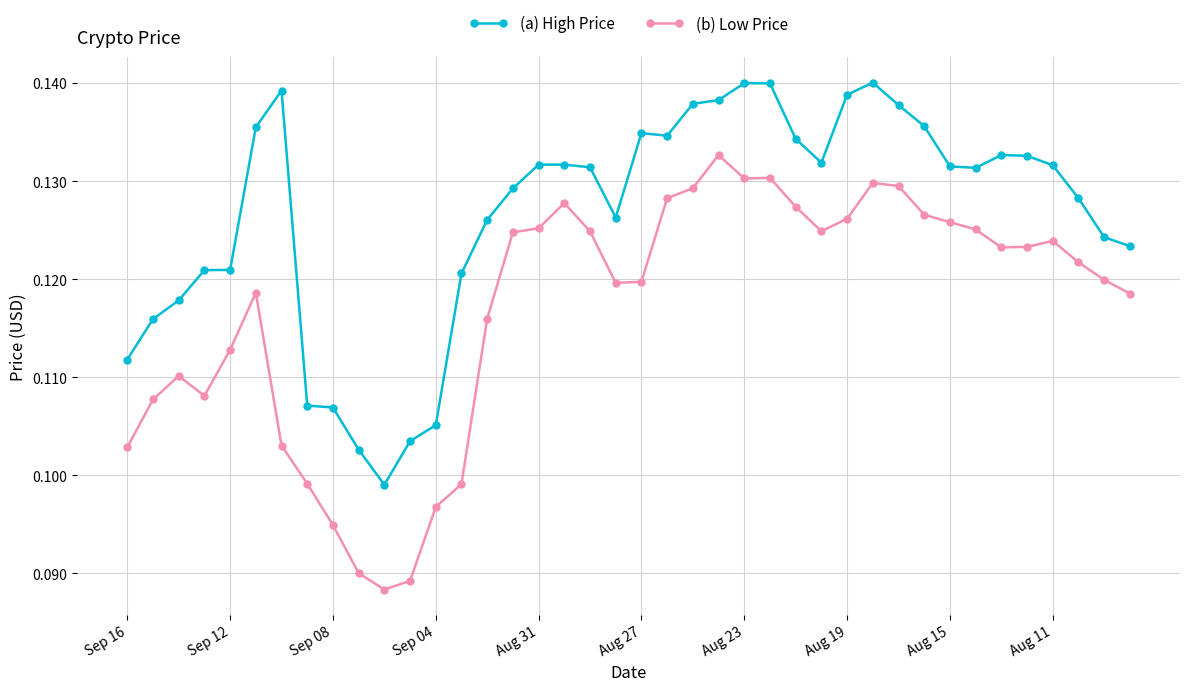

Rank the series by their average value, from highest to lowest.

(a) High Price, (b) Low Price